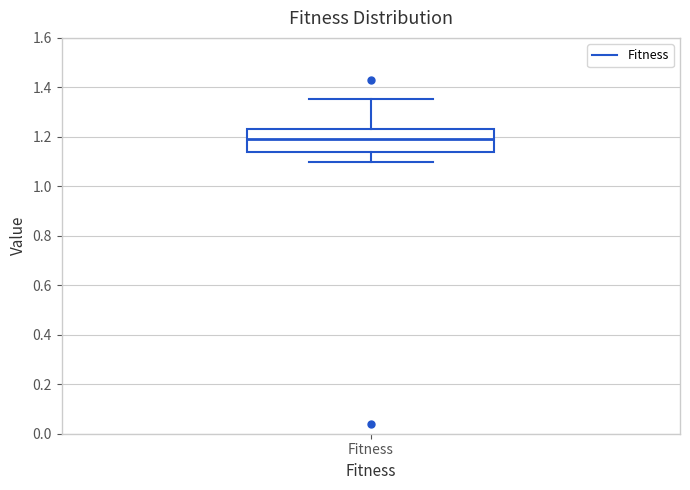

Transcribe this box plot: give where the median line is, the range the box spans, and where the two whiskers end, as read against the y-axis. The values are not printed on the chart, so give them approximately, as read against the axis.

median 1.18, box 1.14 to 1.24, whiskers 1.10 to 1.36